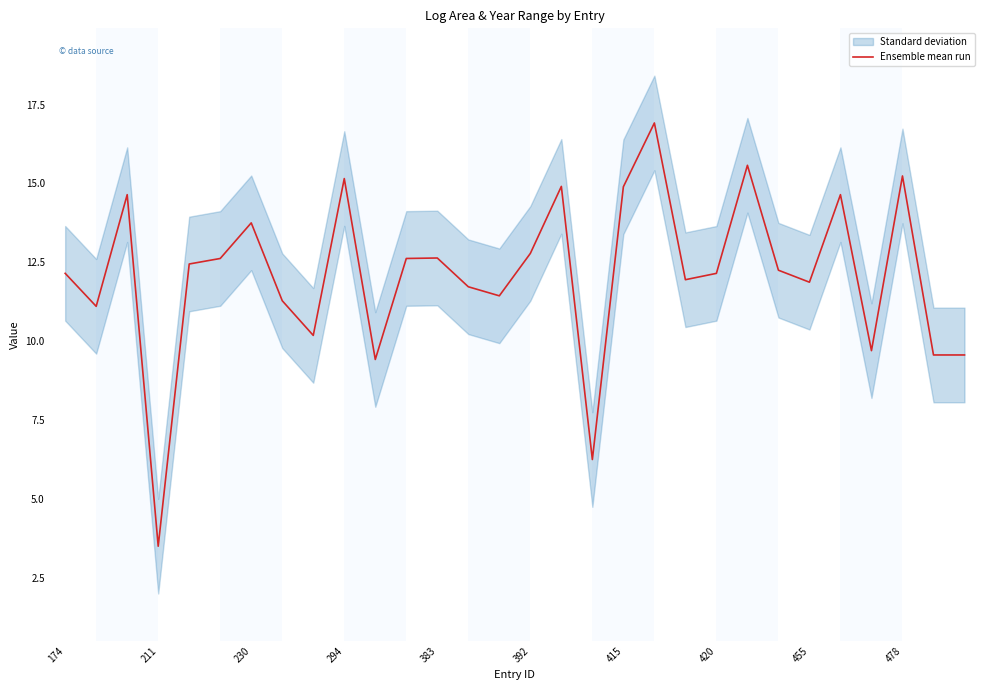

The chart shows a value of 9.7 at 26. True or false?

True